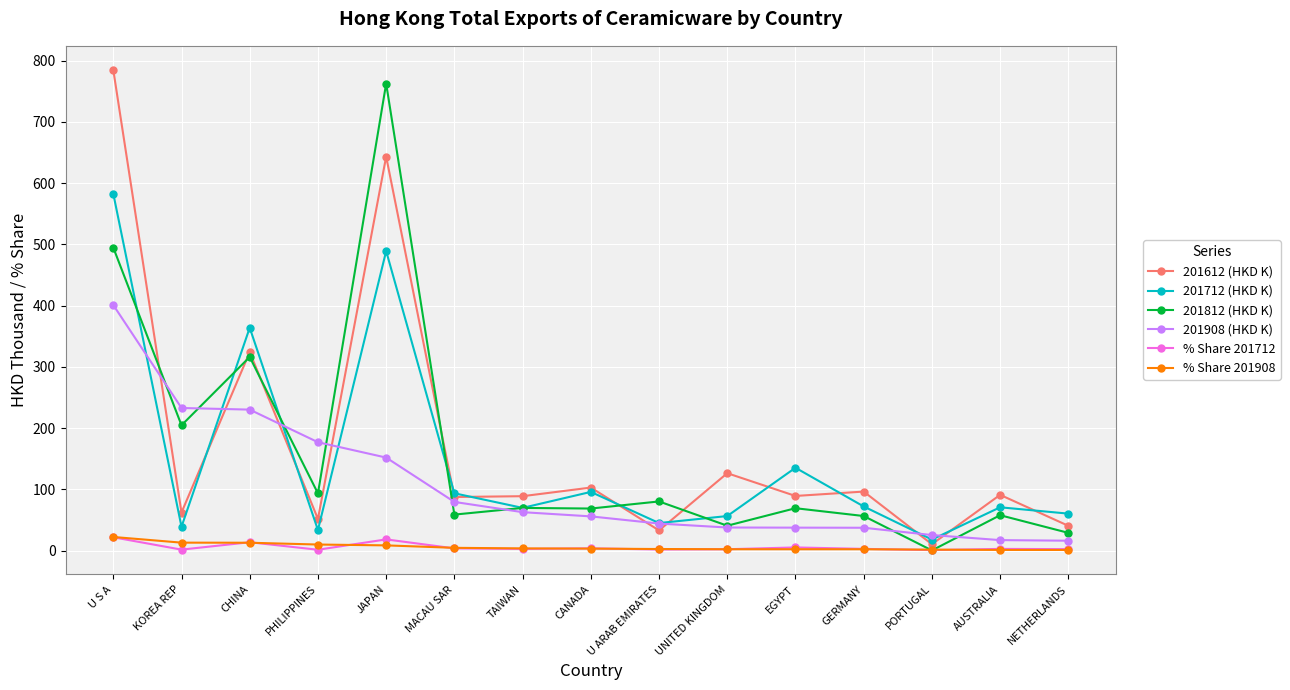

At which category does 201612 (HKD K) reach its first local peak?

CHINA